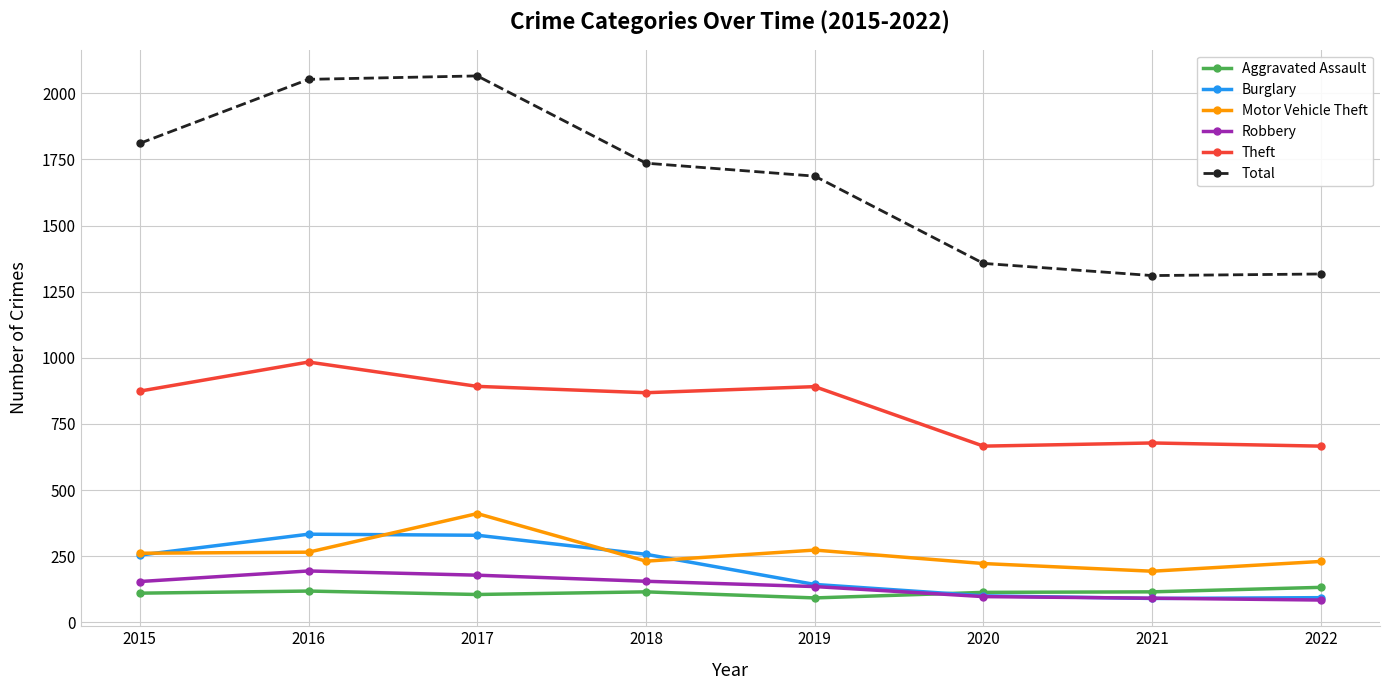

What are all the series names shown in the legend?

Aggravated Assault, Burglary, Motor Vehicle Theft, Robbery, Theft, Total